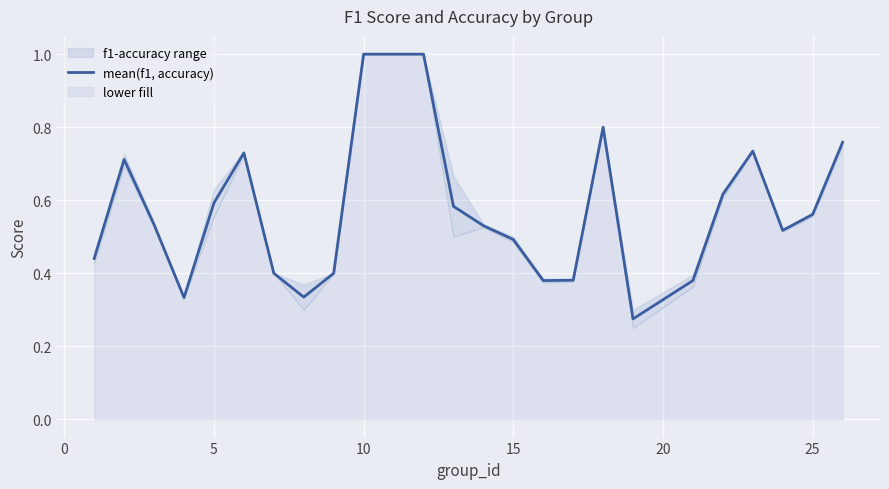

The value of mean(f1, accuracy) at 15 is 0.2. True or false?

False